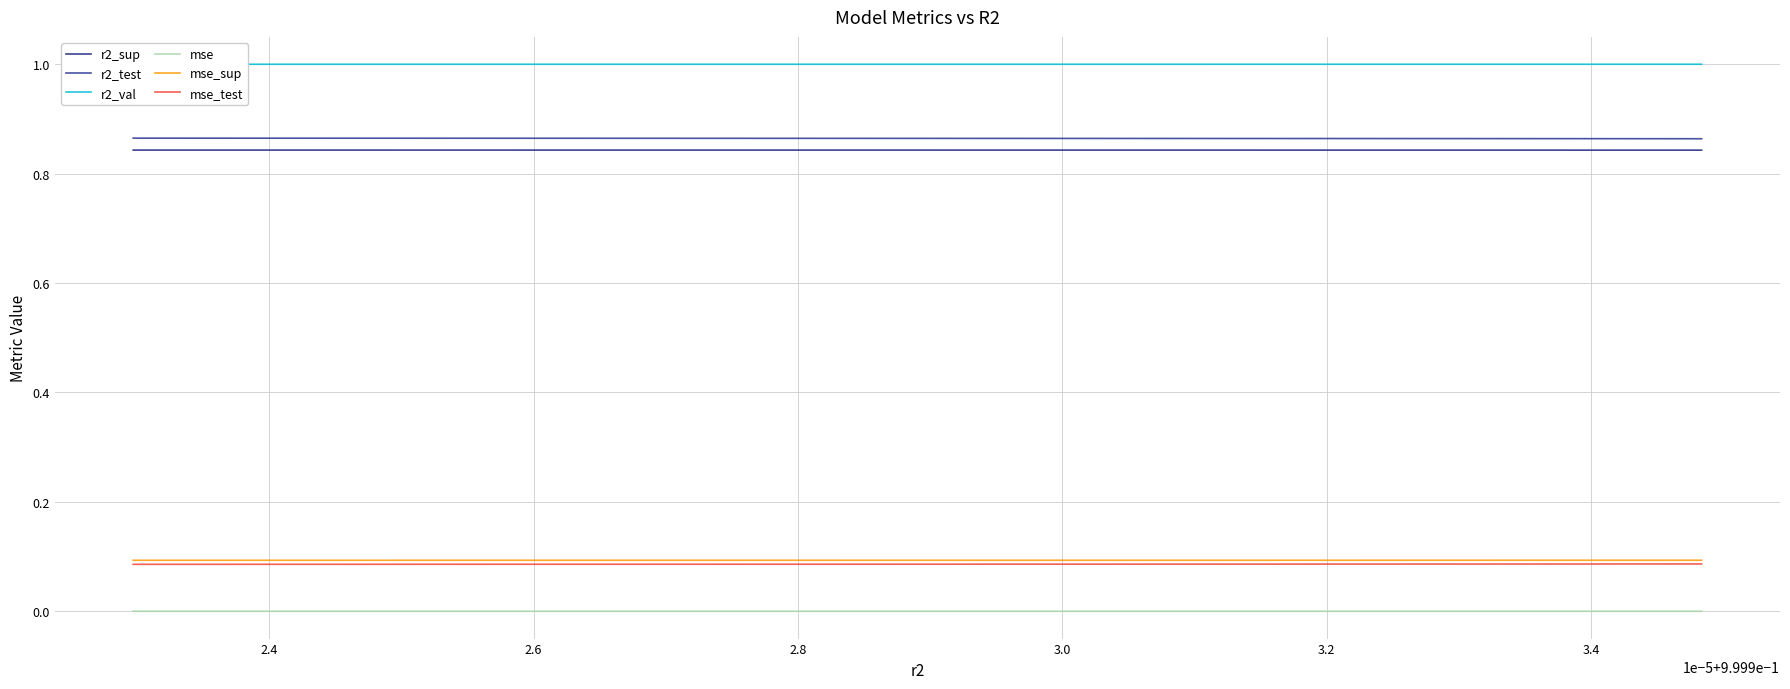

Between 3.2 and 2.4, which is larger?

2.4